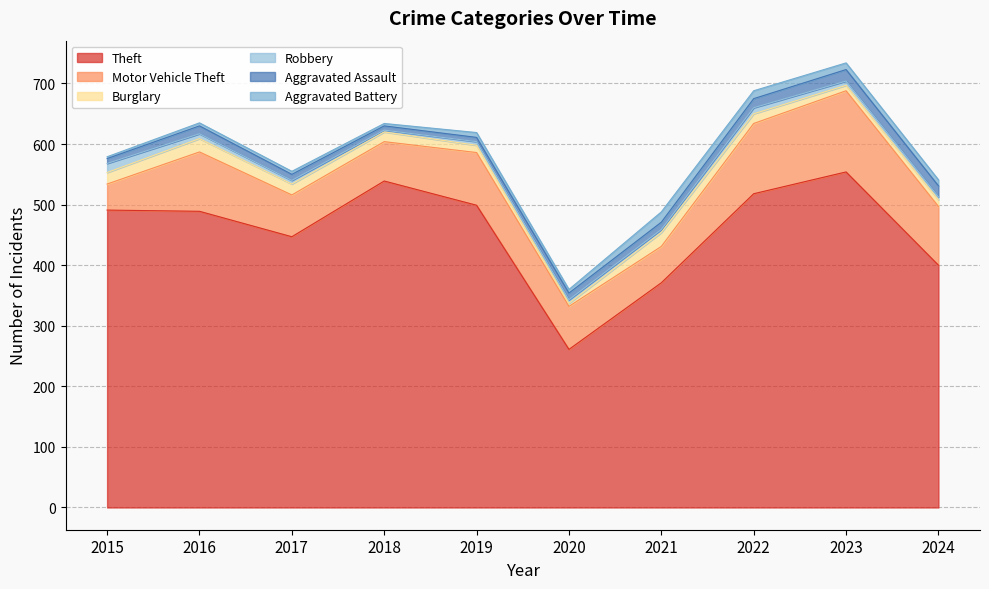

How many intersections are there between Robbery and Aggravated Battery?

1